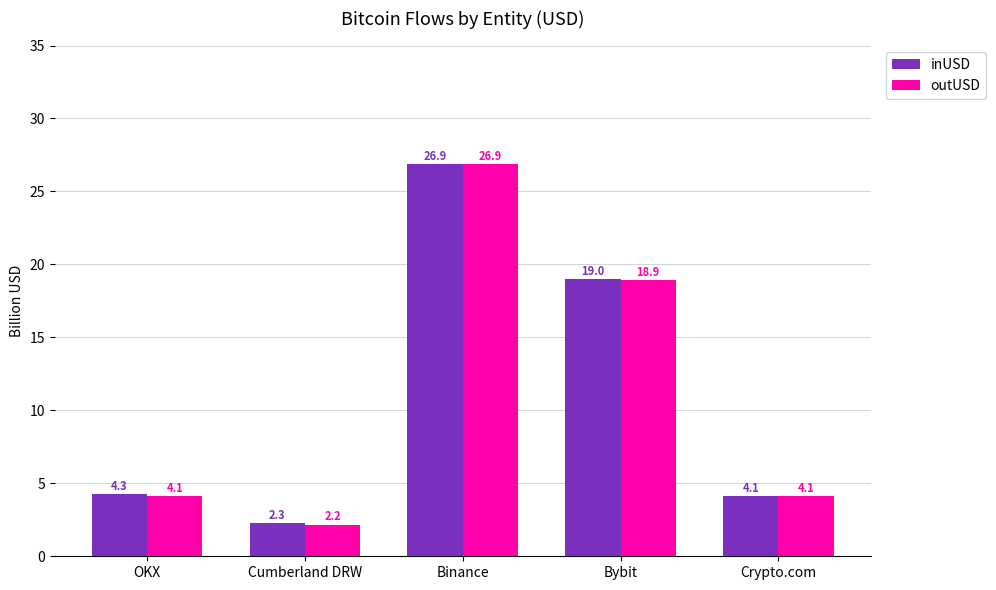

At how many categories does at least one series exceed 8?

2